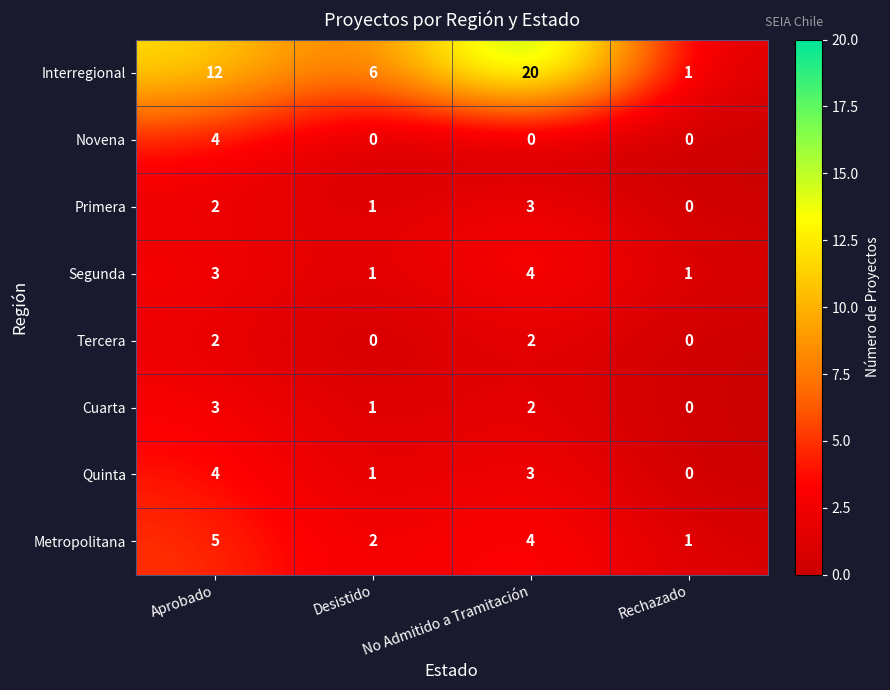

Between Aprobado and No Admitido a Tramitación, which series saw the biggest shift?

Interregional